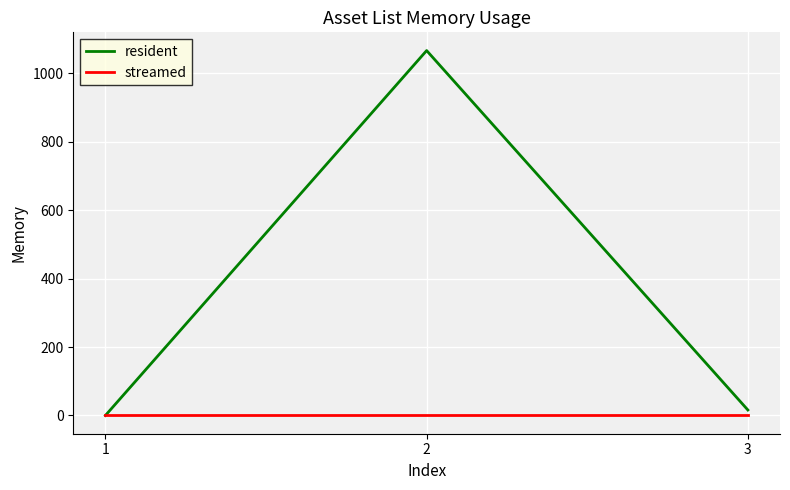

What is the difference between the highest and lowest values at 2?

1066